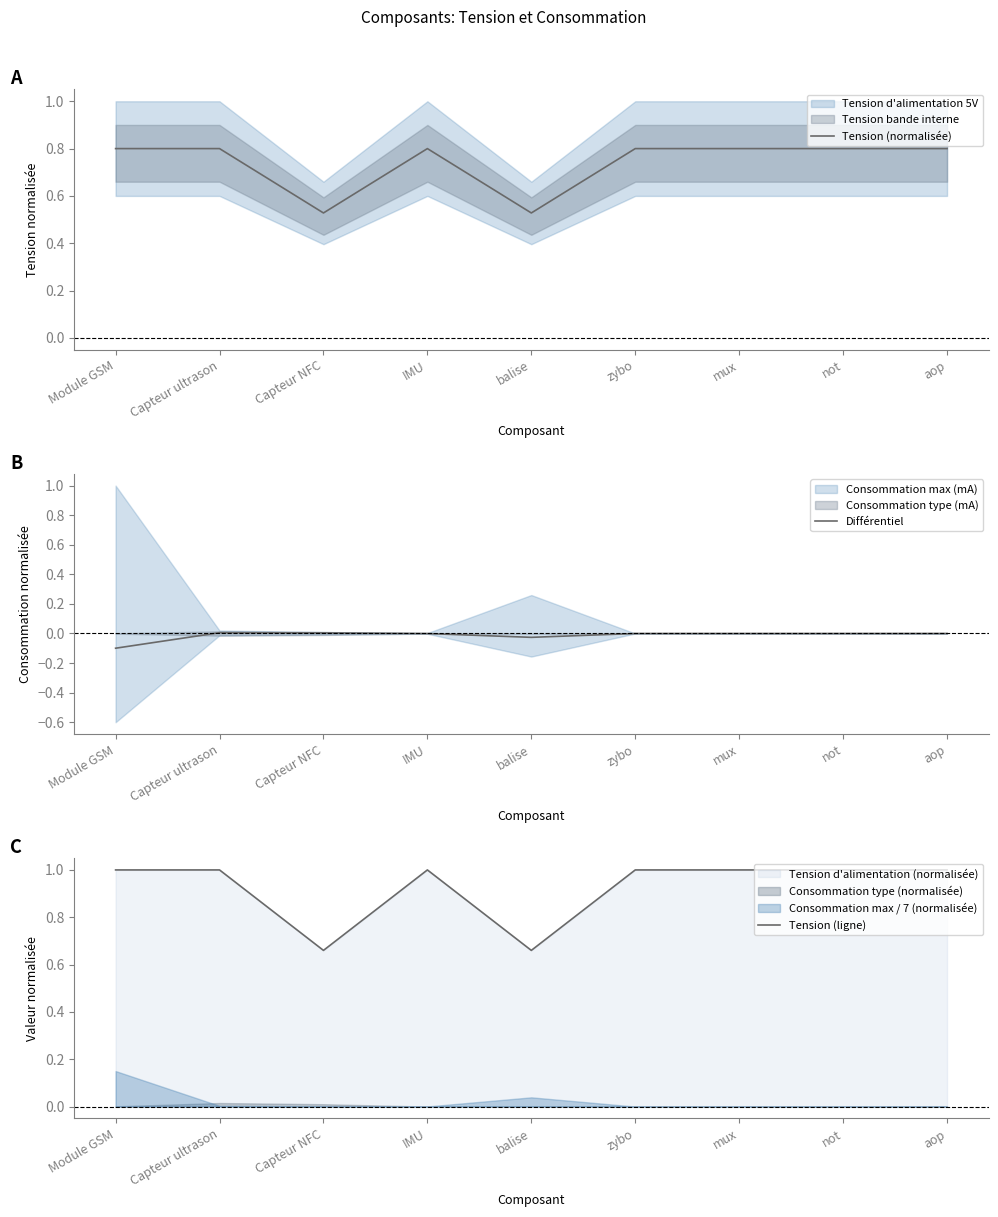

Reading left to right, transcribe all the data shown in this chart.

Tension (normalisée): 0.8	0.8	0.5	0.8	0.5	0.8	0.8	0.8	0.8
Différentiel: -0.1	0.0	0.0	-0.0	-0.0	0.0	0.0	0.0	0.0
Tension (ligne): 1.0	1.0	0.7	1.0	0.7	1.0	1.0	1.0	1.0